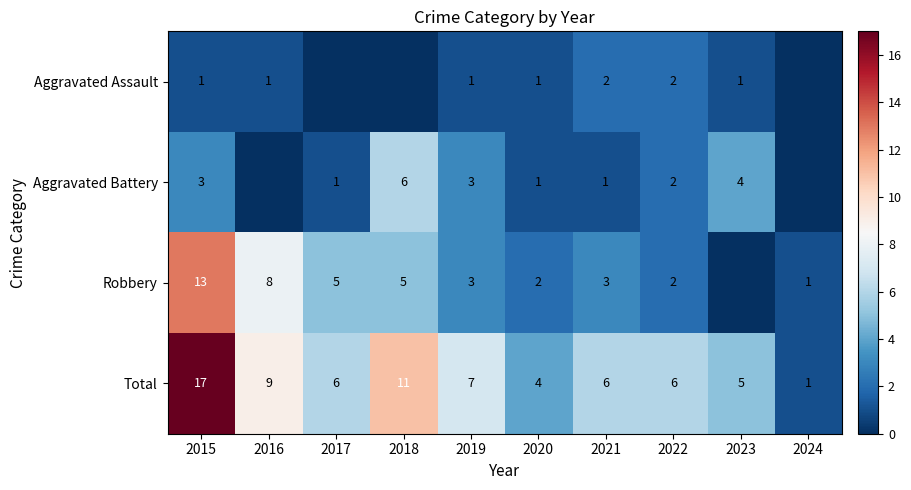

Which has a higher value, 2019 or 2021?

2021